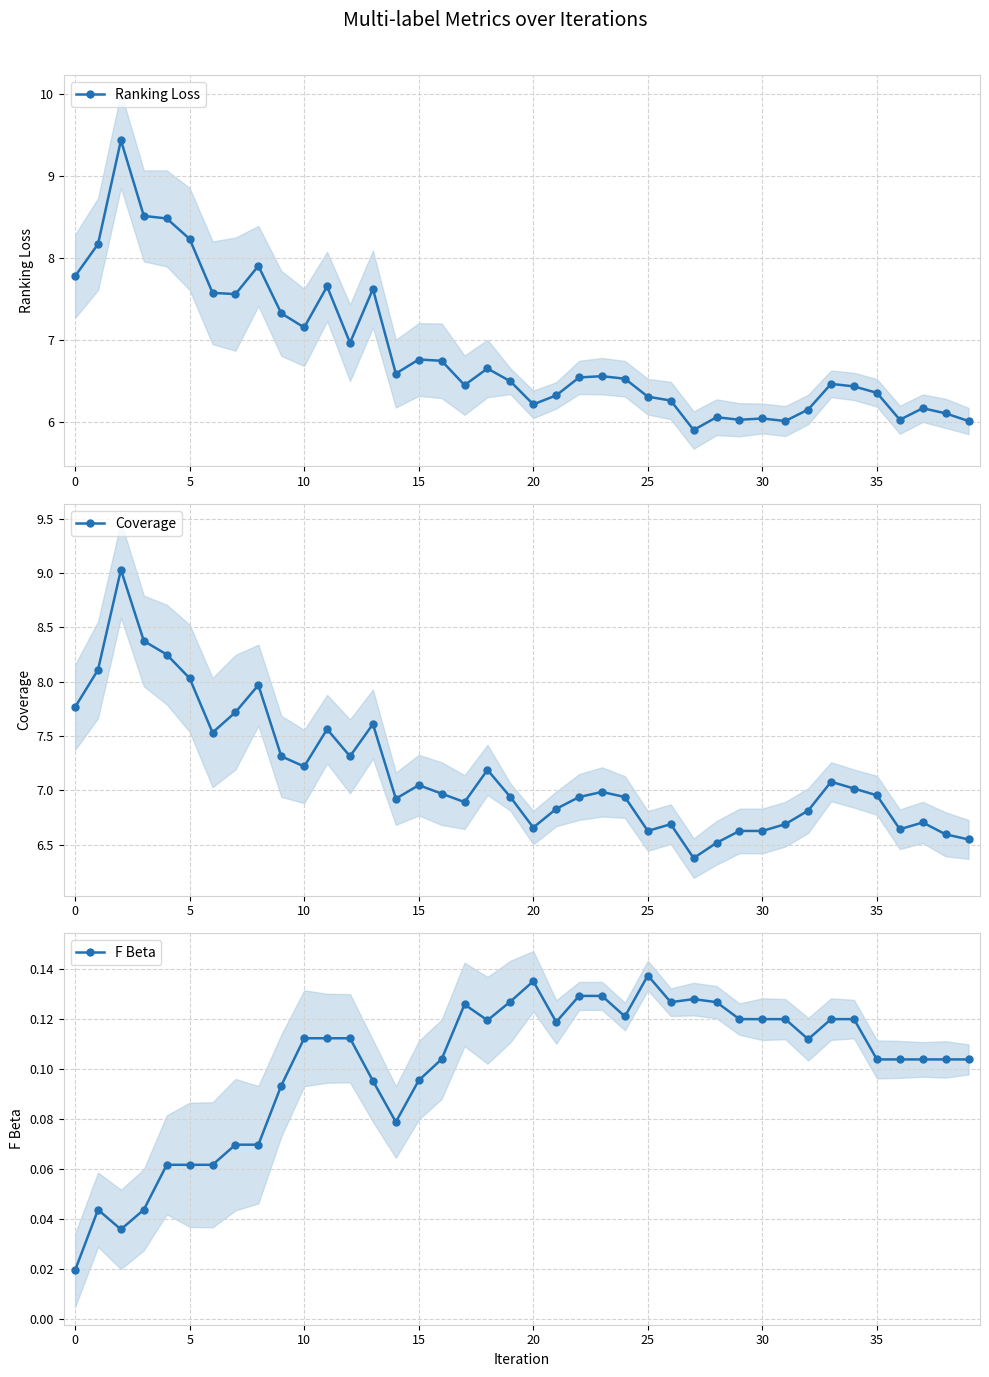

The value of Coverage at 30 is 9.2. True or false?

False